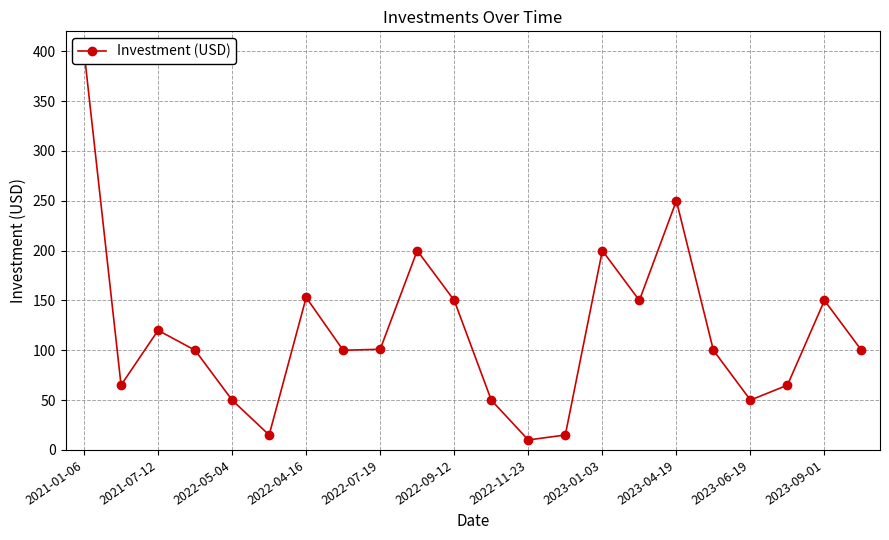

How many values exceed 100?

10